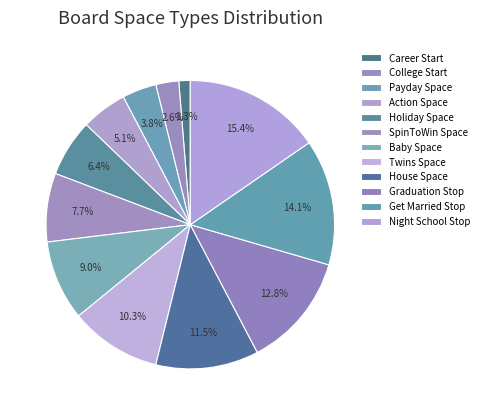

What portion of the pie excludes Baby Space?

91.0%